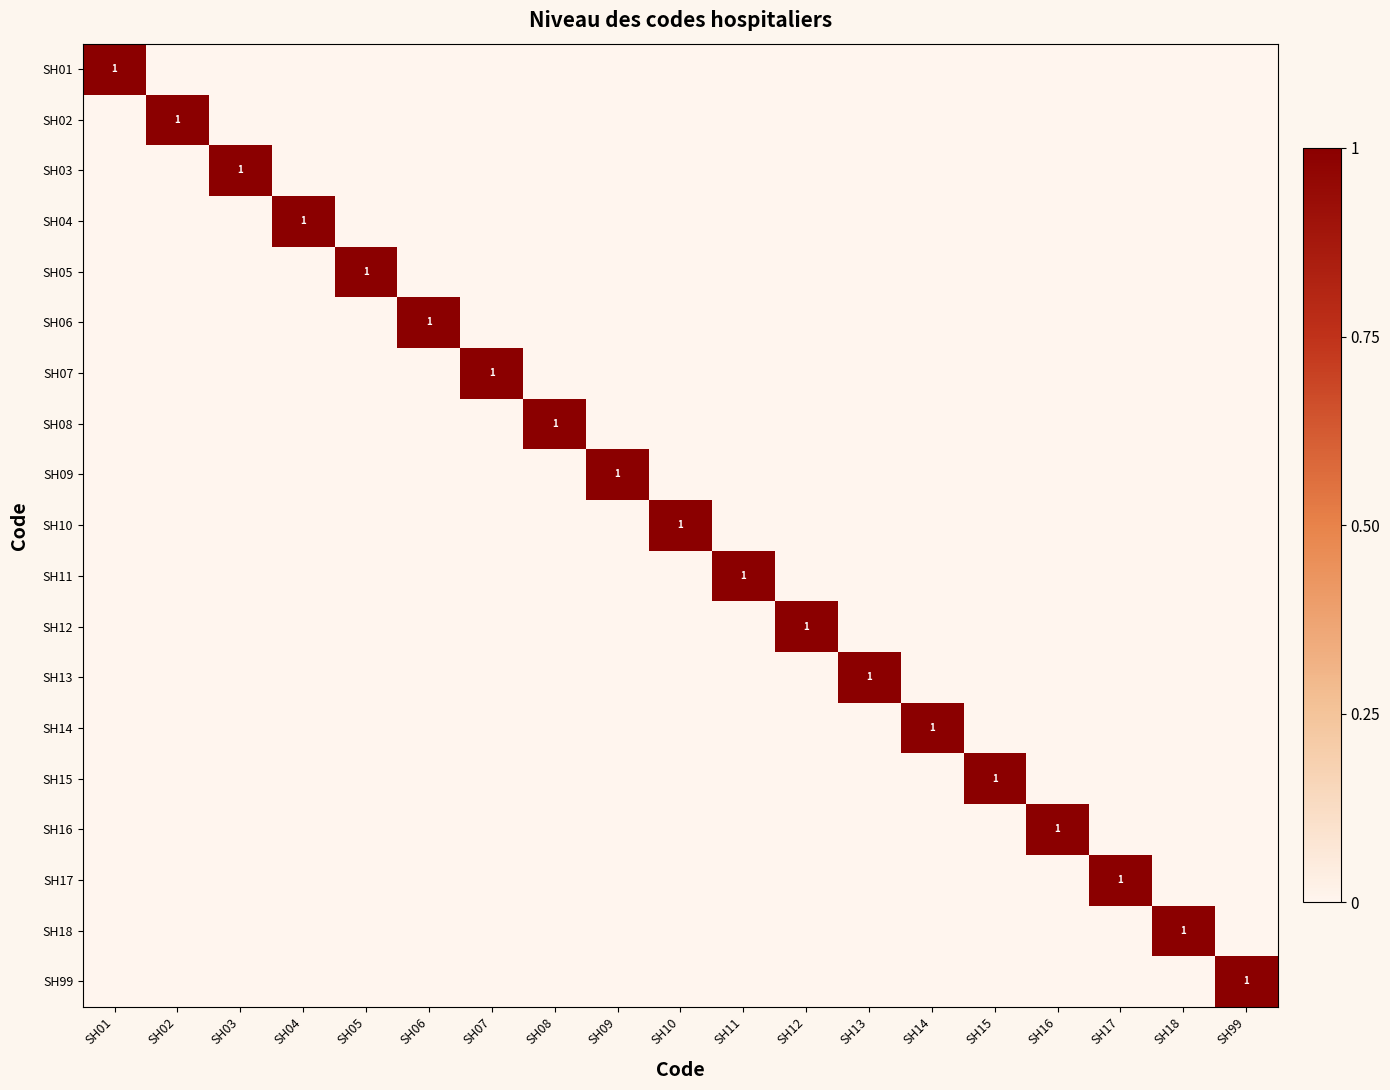

The SH02 series shows 2 at SH02. True or false?

False